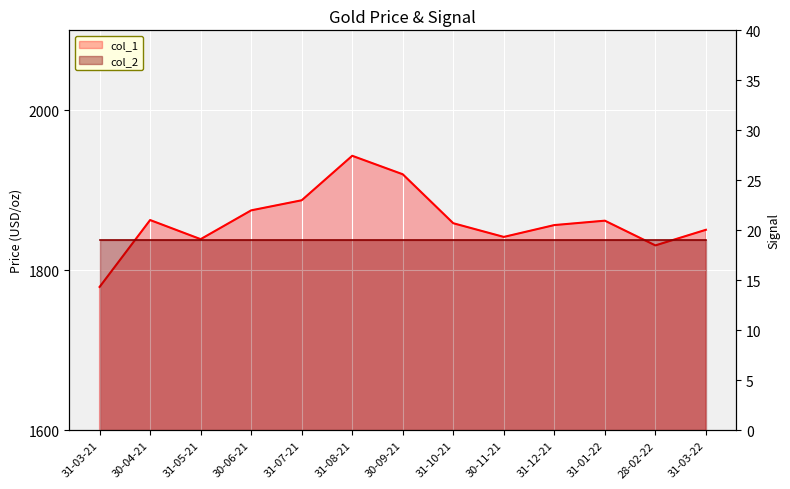

Is the value of col_2_line at 31-12-21 greater than the value of col_1_line at 31-01-22?

No